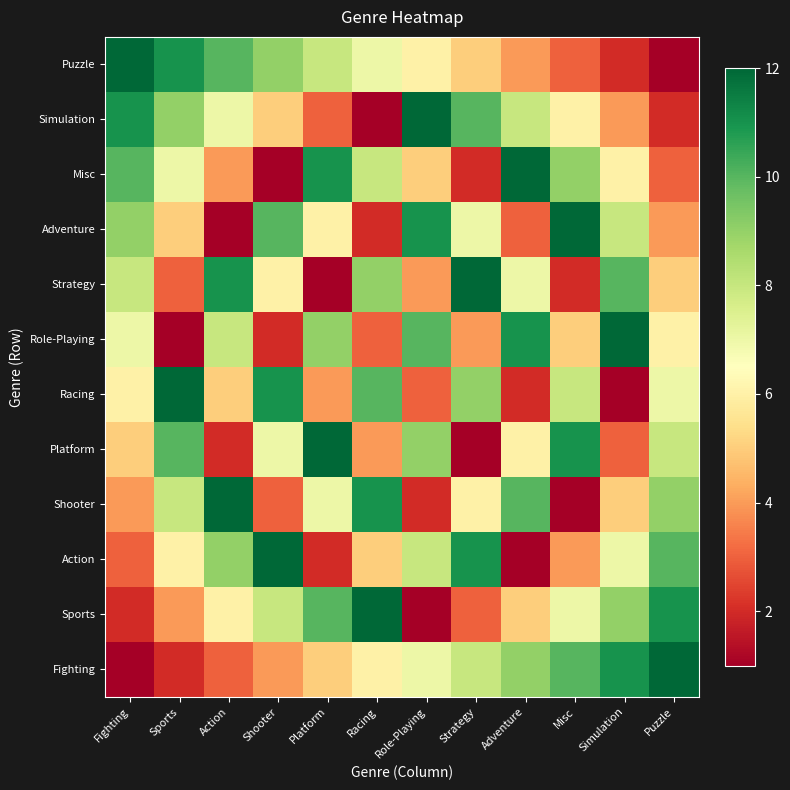

What is the smallest value displayed?

1